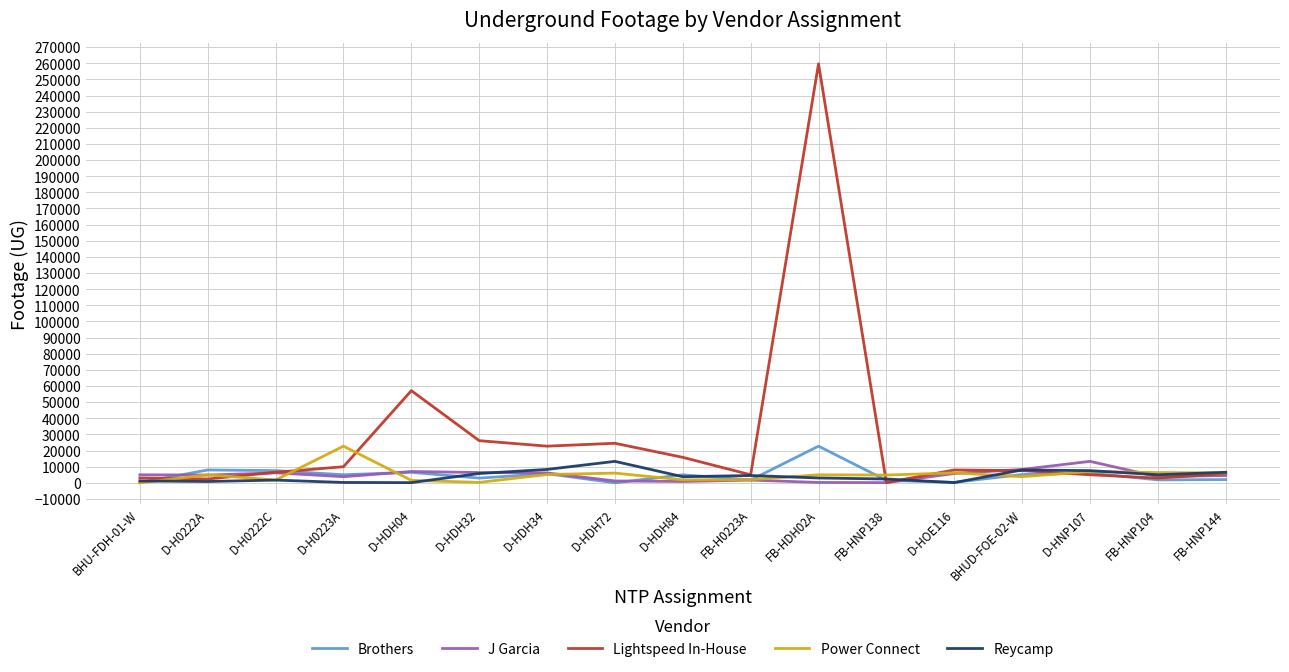

At which category is the sum across all series the highest?

FB-HDH02A